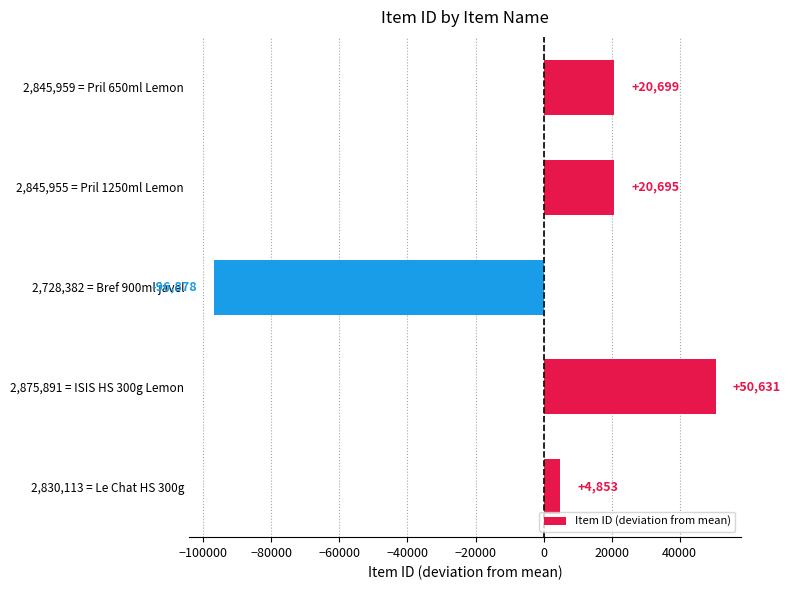

What is the difference between the maximum and minimum values?

147509